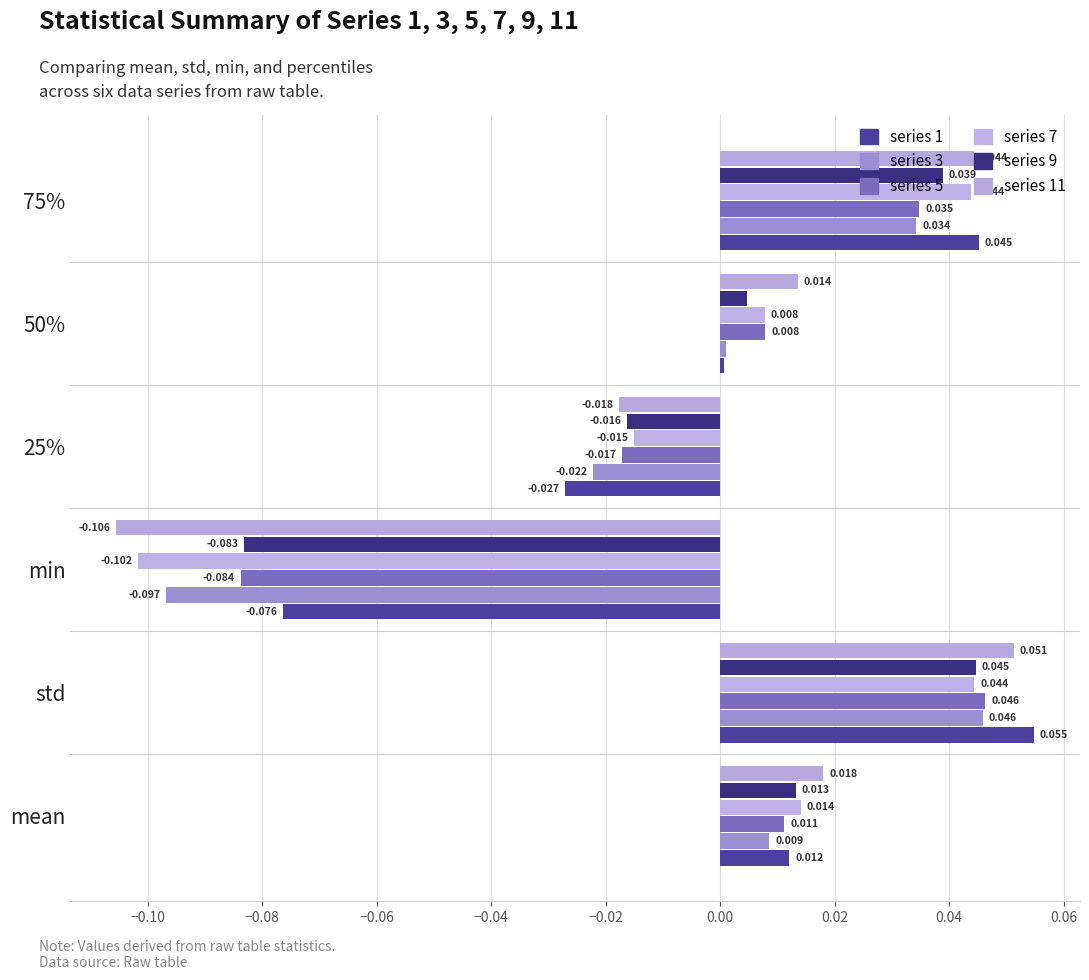

What are all the series names shown in the legend?

series 1, series 3, series 5, series 7, series 9, series 11